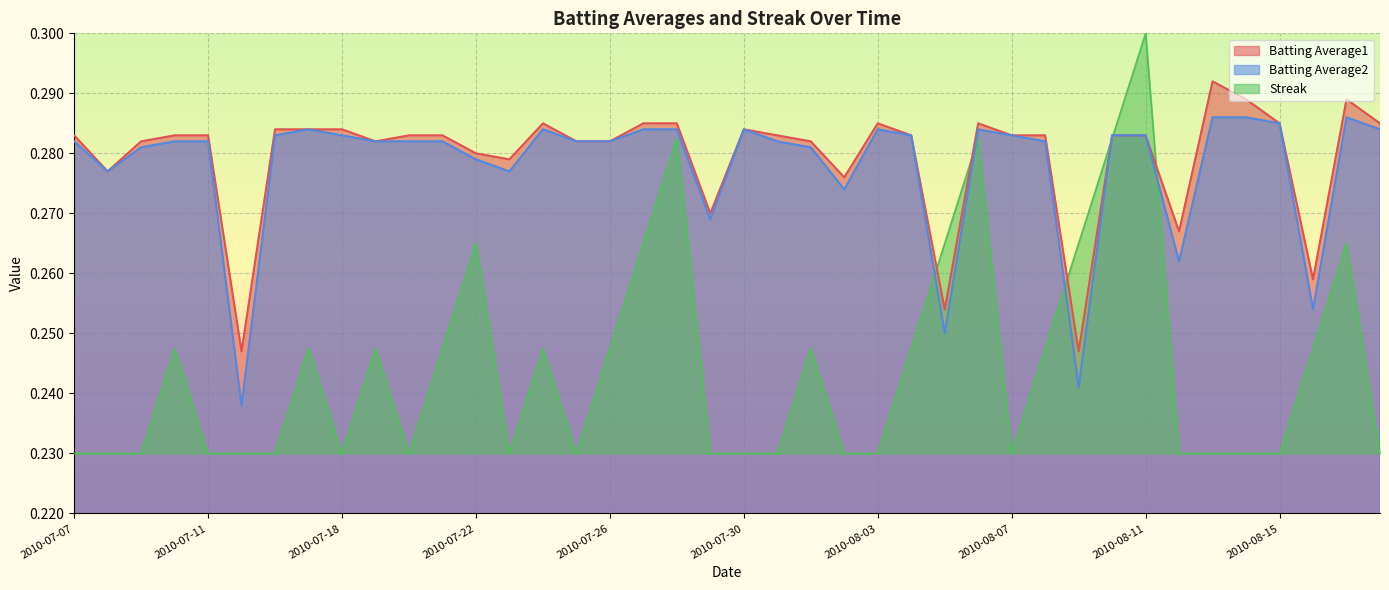

What is the value of the Streak point at the 6th from the left?

0.2